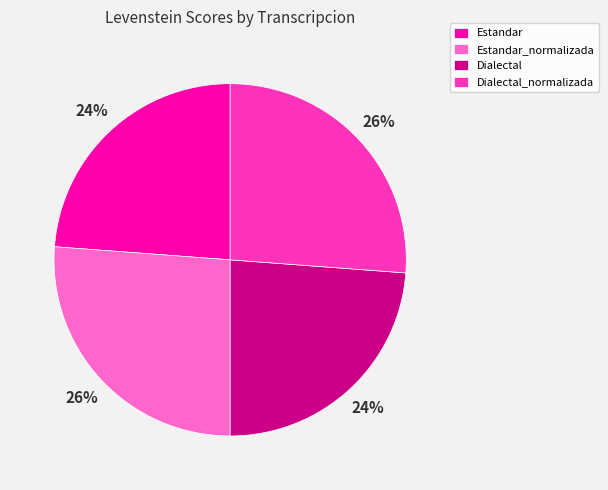

How many slices are in this pie chart?

4